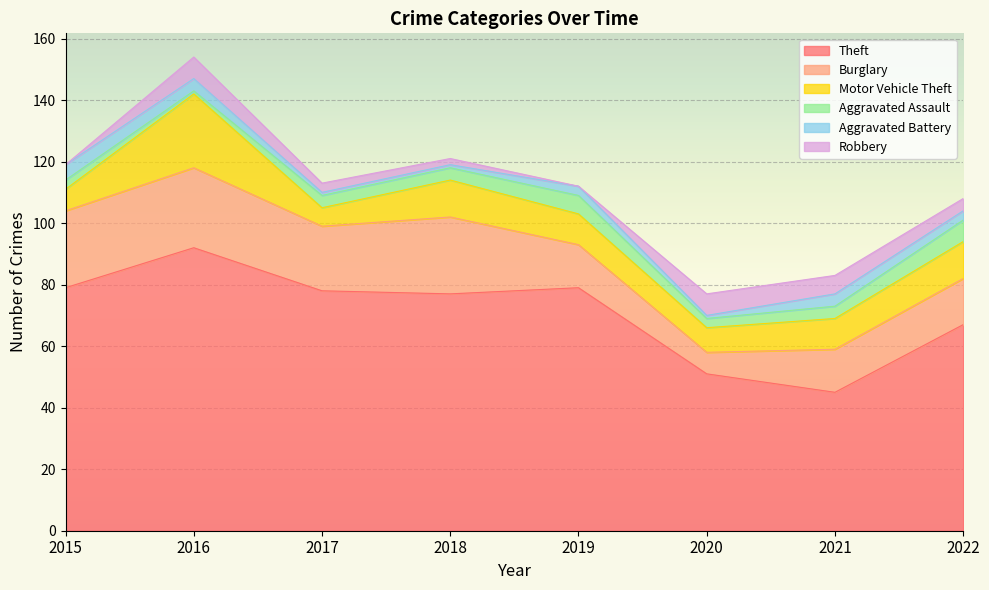

Is the value of Aggravated Battery at 2022 greater than the value of Aggravated Assault at 2020?

No